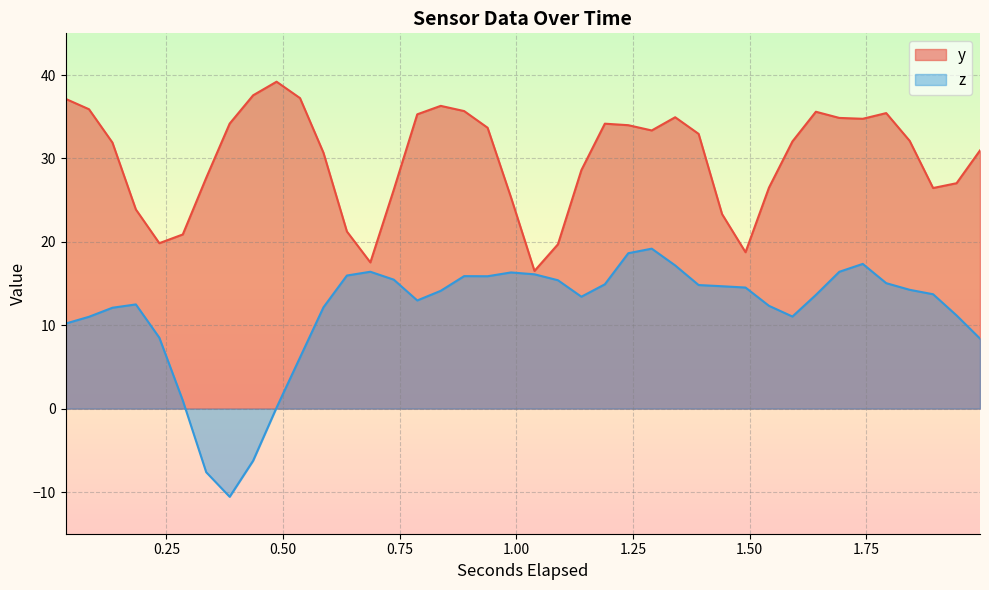

Count the number of data series in this chart.

2